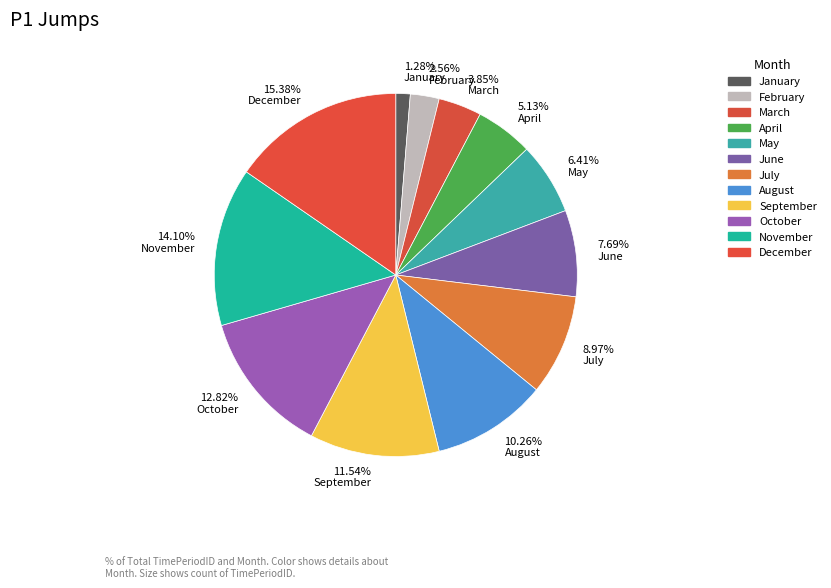

Is it true that April is 20% of the pie?

False